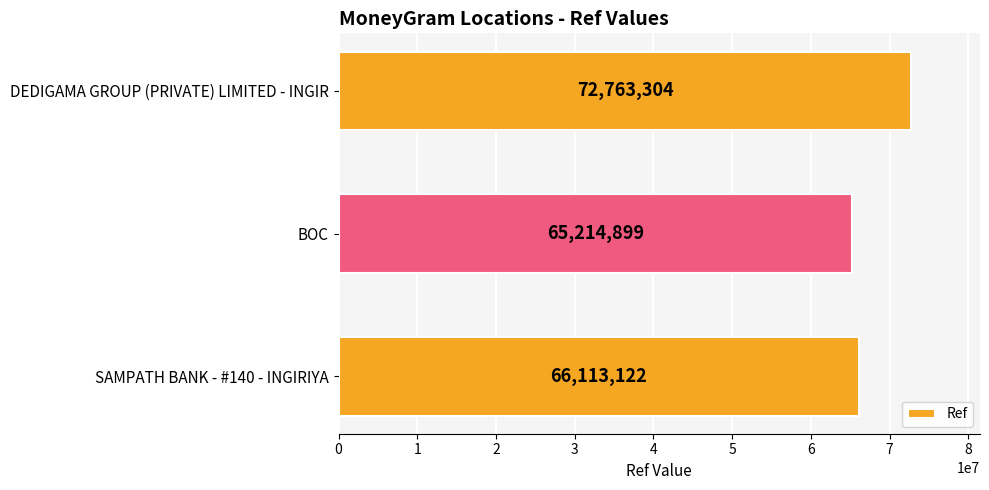

Reading top to bottom, what are all the values shown in this chart?

DEDIGAMA GROUP (PRIVATE) LIMITED - INGIR=72763304	BOC=65214899	SAMPATH BANK - #140 - INGIRIYA=66113122